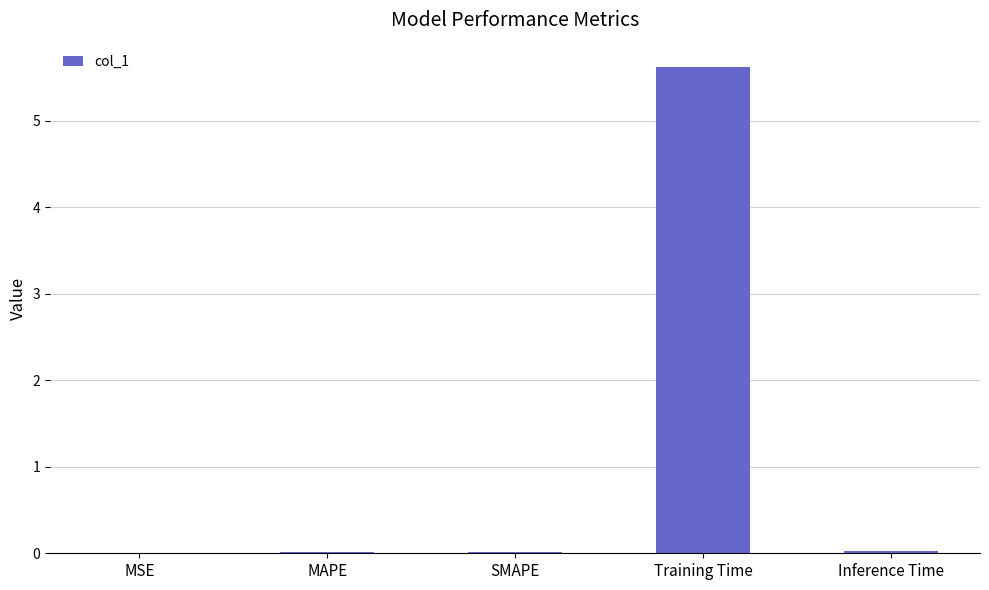

Which category has the highest value across all series?

Training Time